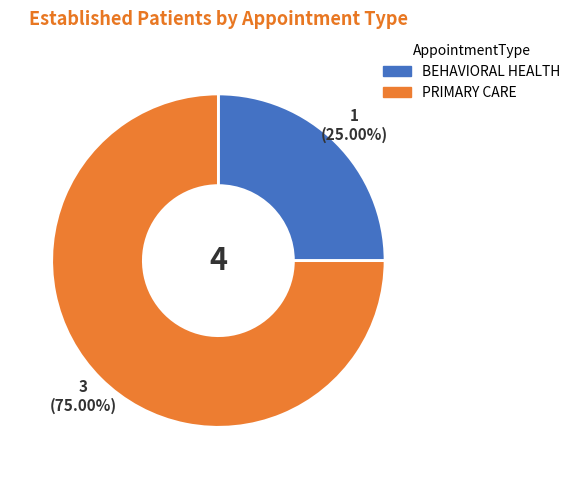

Which category has the biggest portion of the pie?

PRIMARY CARE